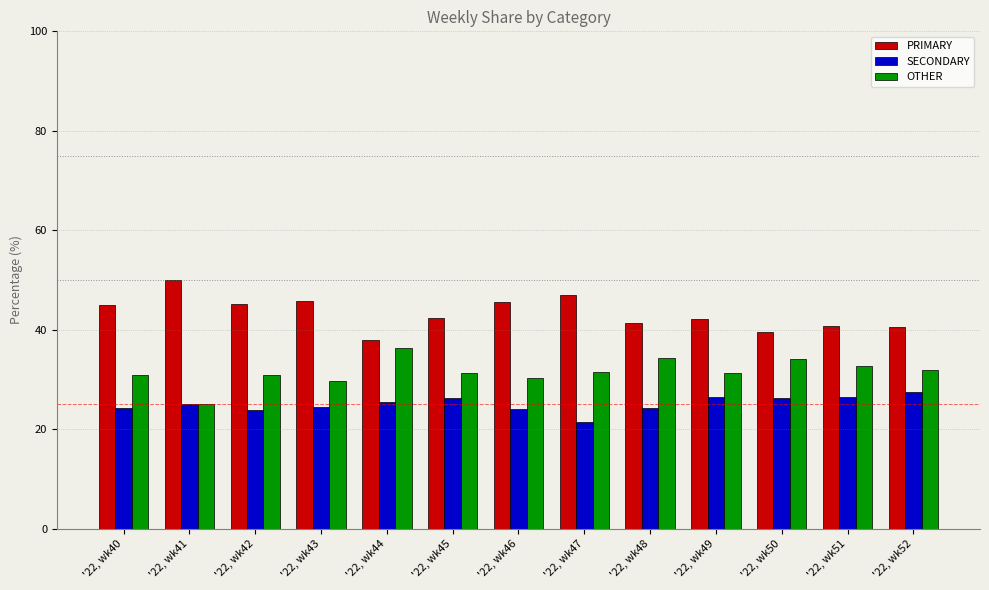

Is the value of OTHER at '22, wk40 greater than the value of SECONDARY at '22, wk48?

Yes